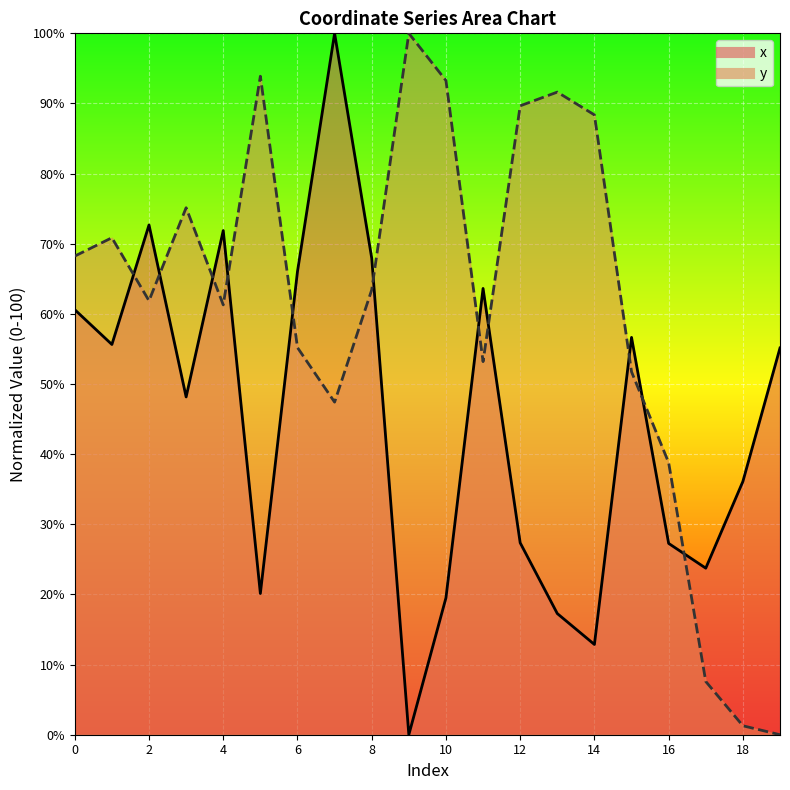

Where do y and x first cross each other?

1 and 2